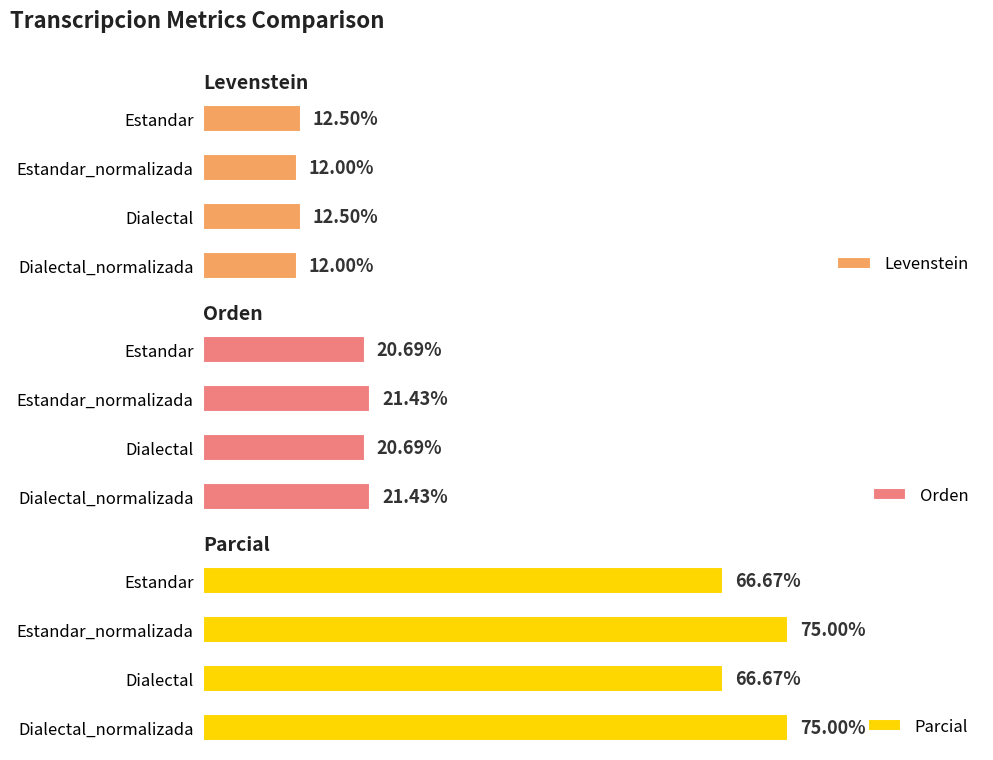

What is the minimum value shown in the chart?

12.0